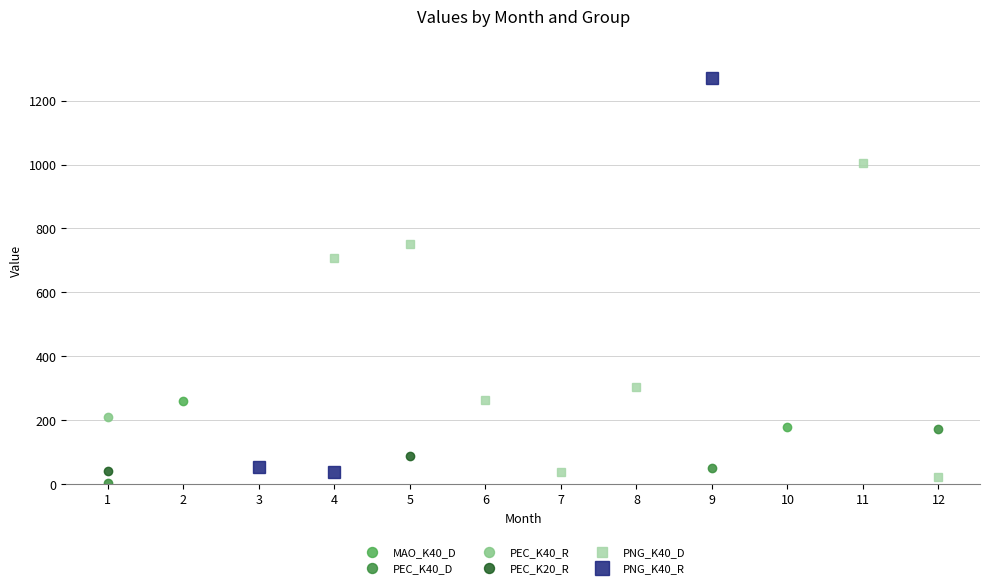

True or false: PNG_K40_D and MAO_K40_D intersect in this chart.

False